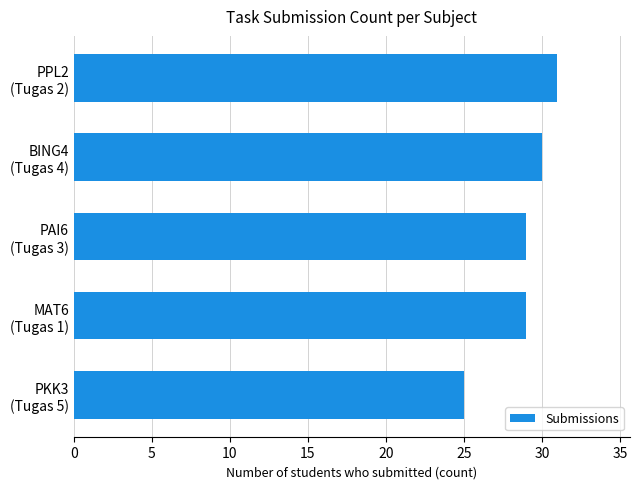

What is the value of the 4th bar from the top?

29